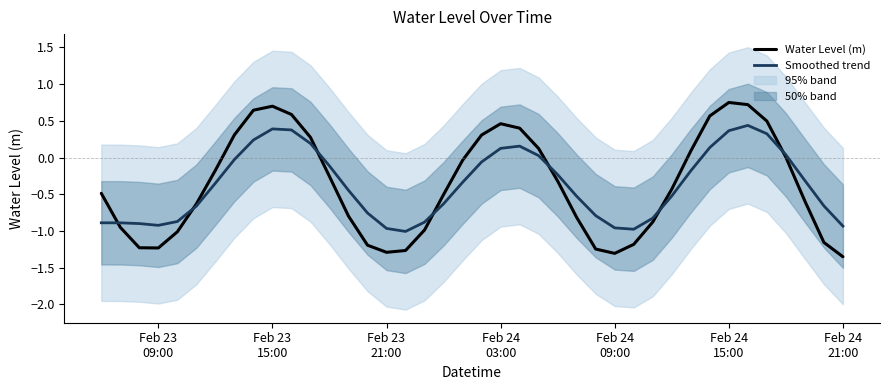

Which series ends up on top after the final intersection of Water Level (m) and Smoothed trend?

Smoothed trend